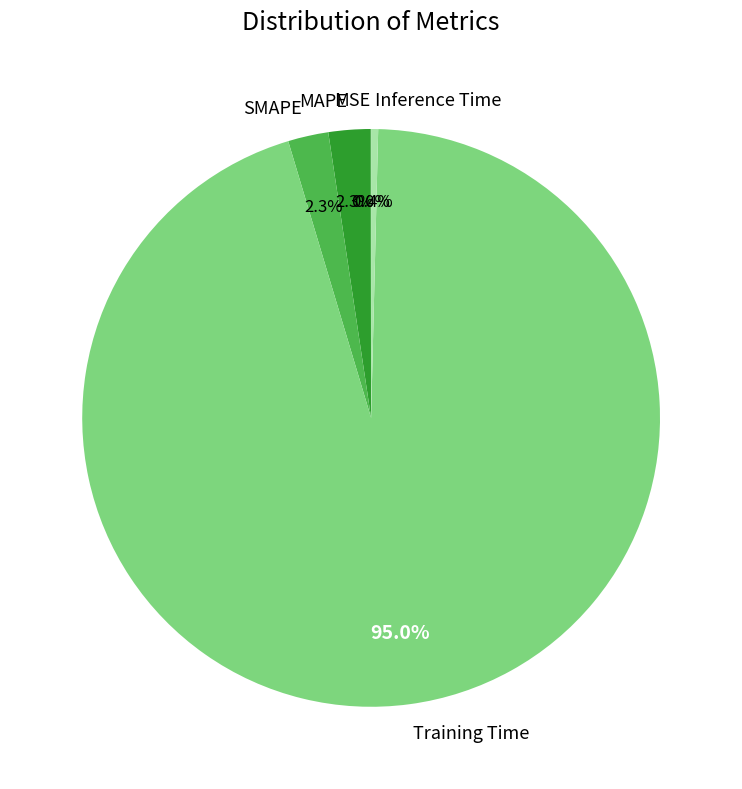

Is MAPE the majority of the pie?

No